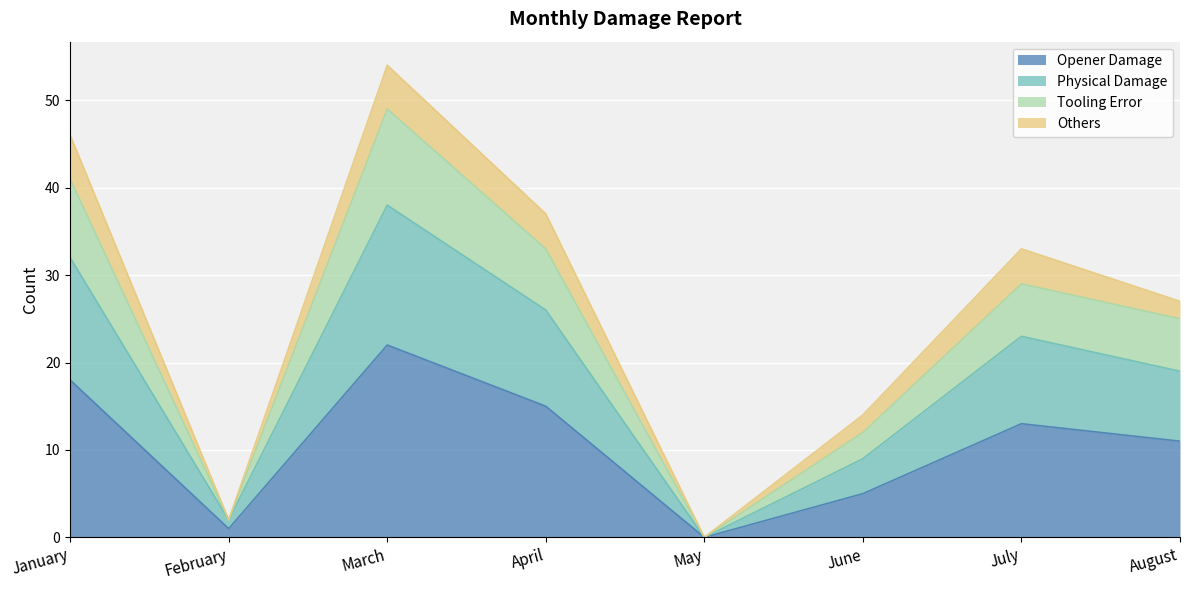

True or false: Opener Damage has a value of 10 at May.

False